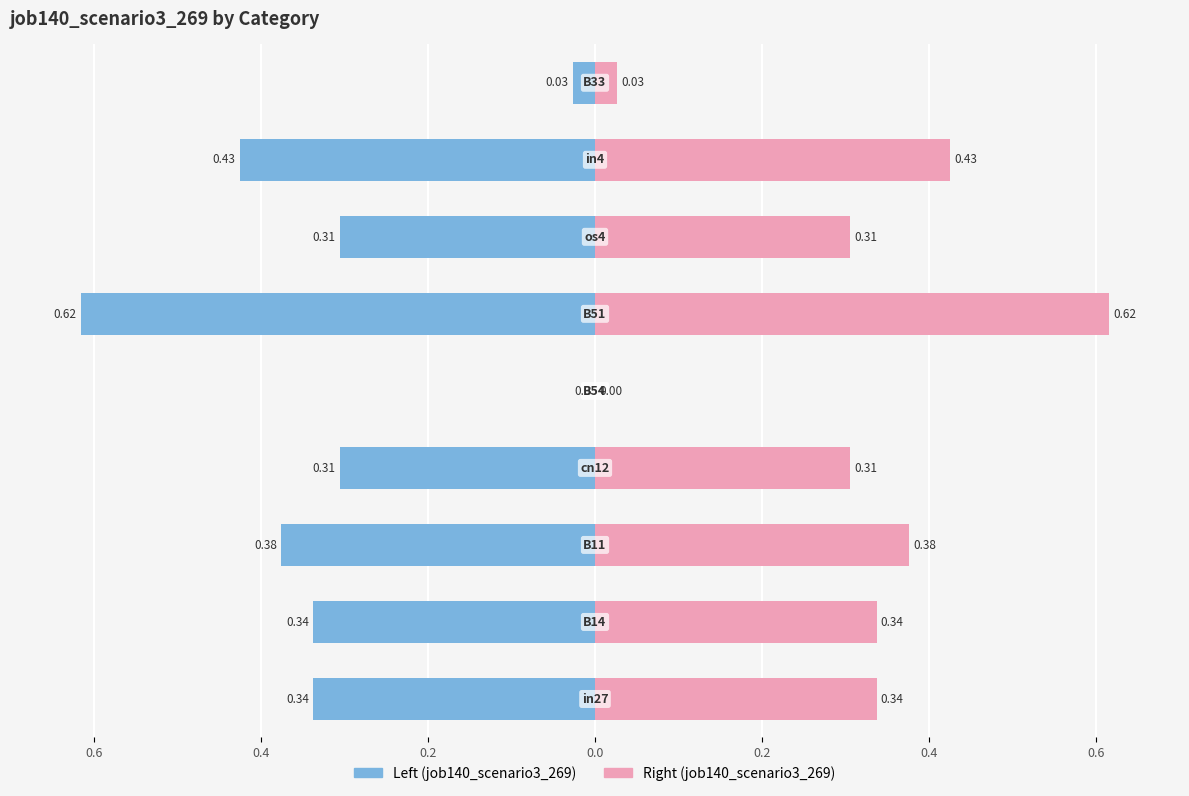

Is it true that job140_scenario3_269 (right) equals 0.3 at 0.4?

True